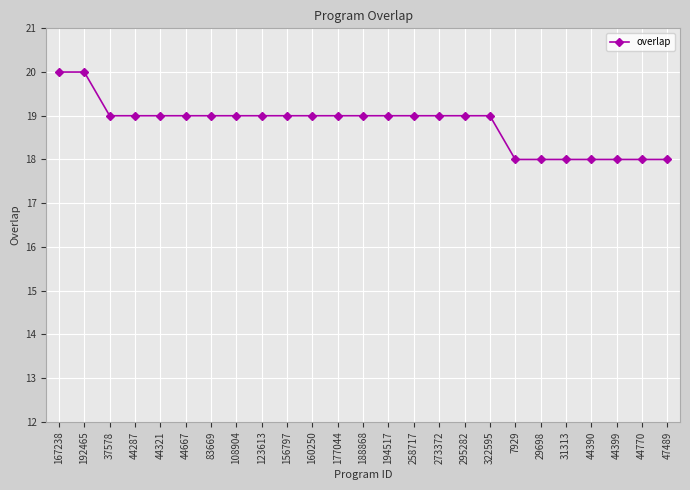

What is the difference between the second highest and minimum values?

2